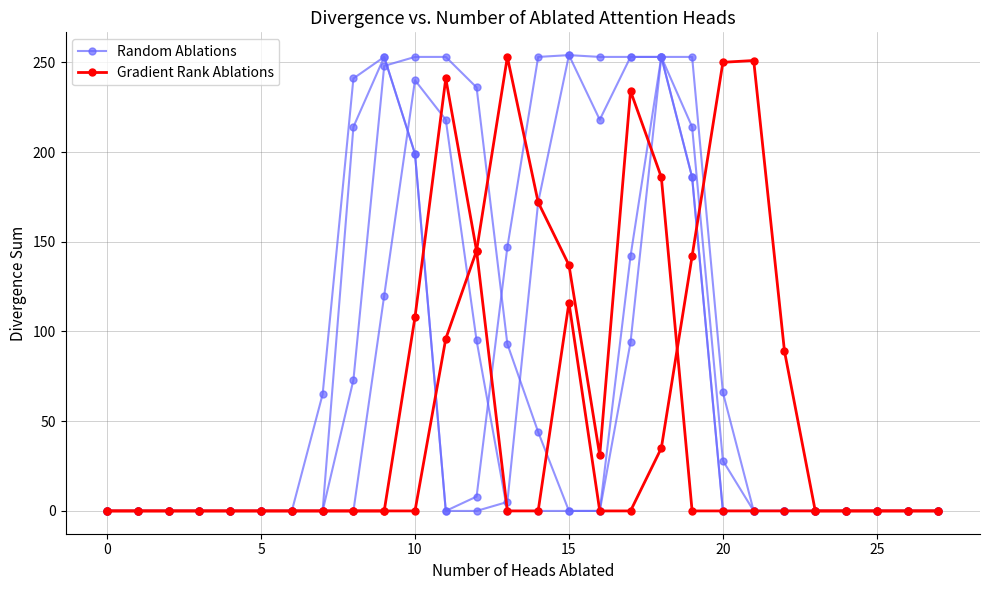

Does the chart display data point markers on the line(s)?

Yes